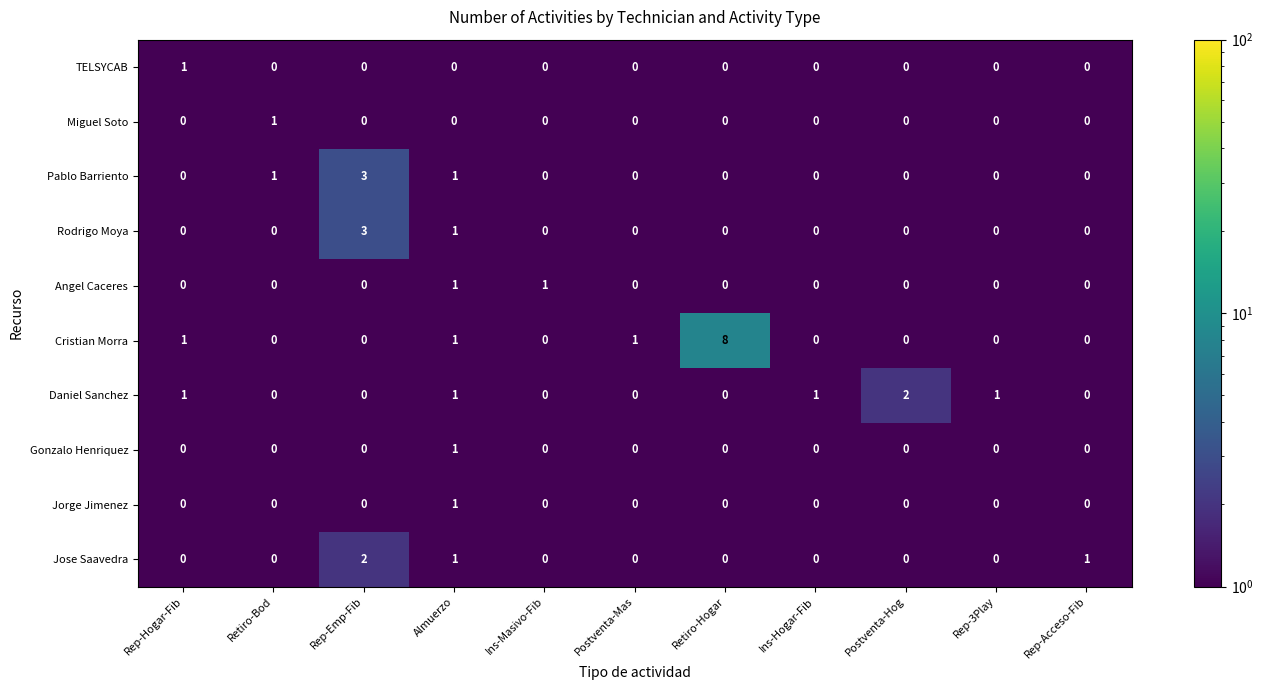

Which series has the widest spread of values?

Cristian Morra